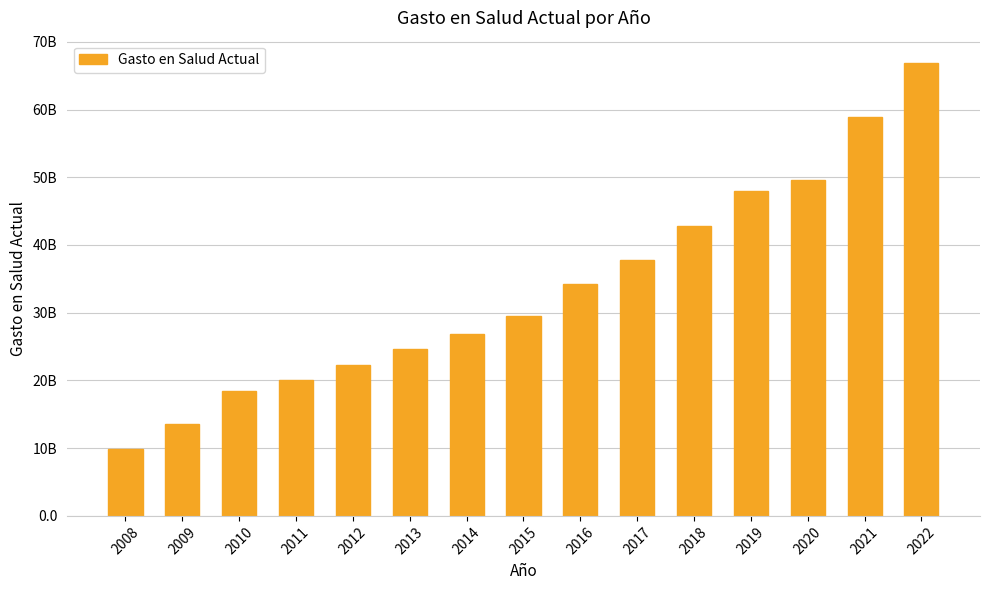

Are the bars horizontal?

No